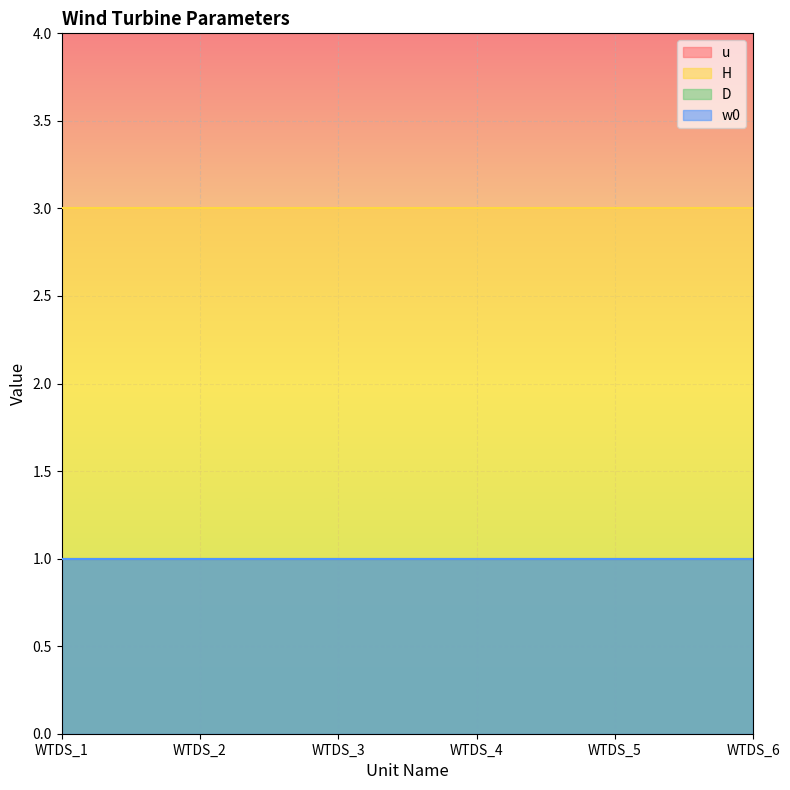

Reading left to right, what are all the values shown in this chart?

u: WTDS_1=1	WTDS_2=1	WTDS_3=1	WTDS_4=1	WTDS_5=1	WTDS_6=1
H: WTDS_1=3	WTDS_2=3	WTDS_3=3	WTDS_4=3	WTDS_5=3	WTDS_6=3
D: WTDS_1=1	WTDS_2=1	WTDS_3=1	WTDS_4=1	WTDS_5=1	WTDS_6=1
w0: WTDS_1=1	WTDS_2=1	WTDS_3=1	WTDS_4=1	WTDS_5=1	WTDS_6=1